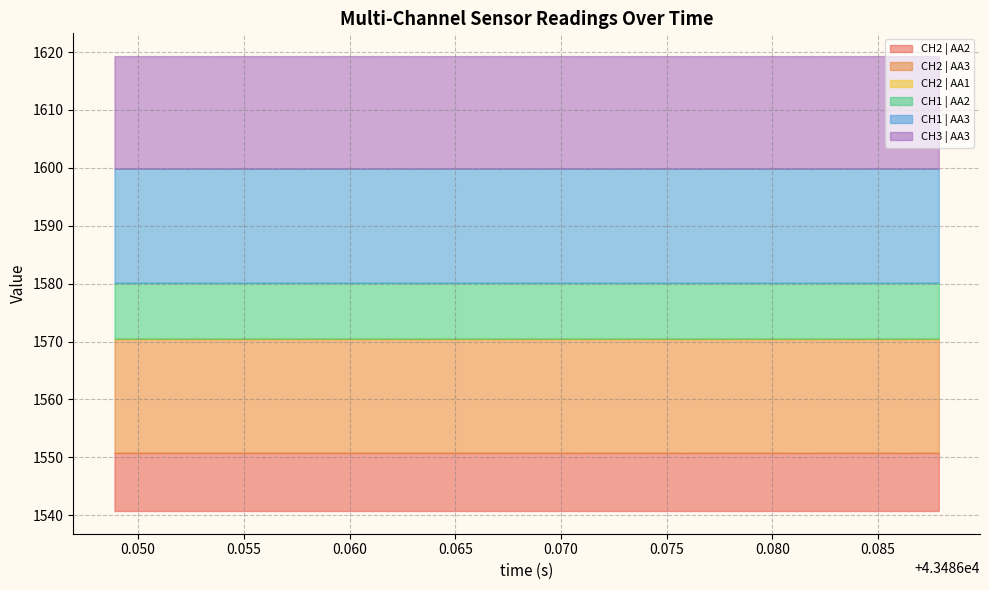

What is the lowest value of the CH2 | AA2 series?

10.0